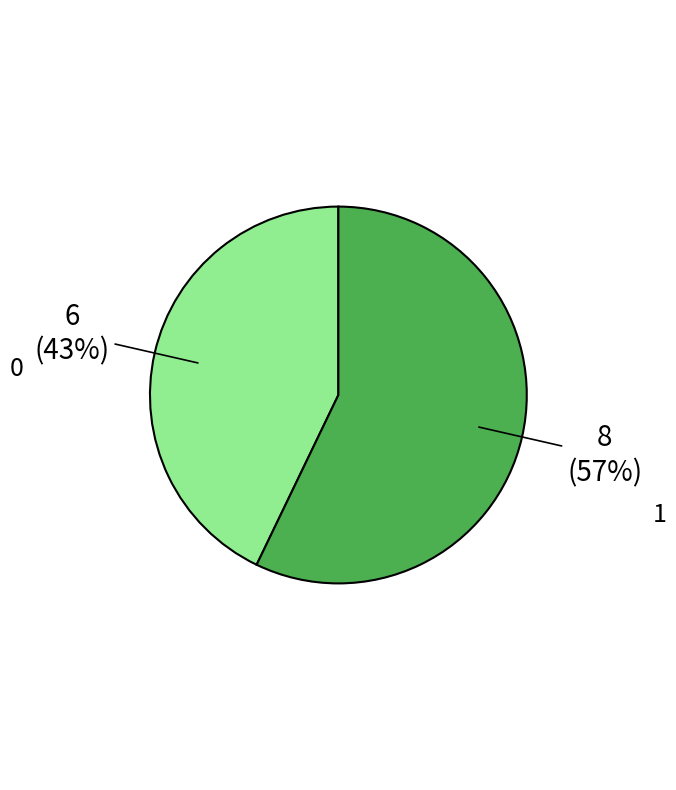

Combined, do 1 and 0 account for over 50%?

Yes